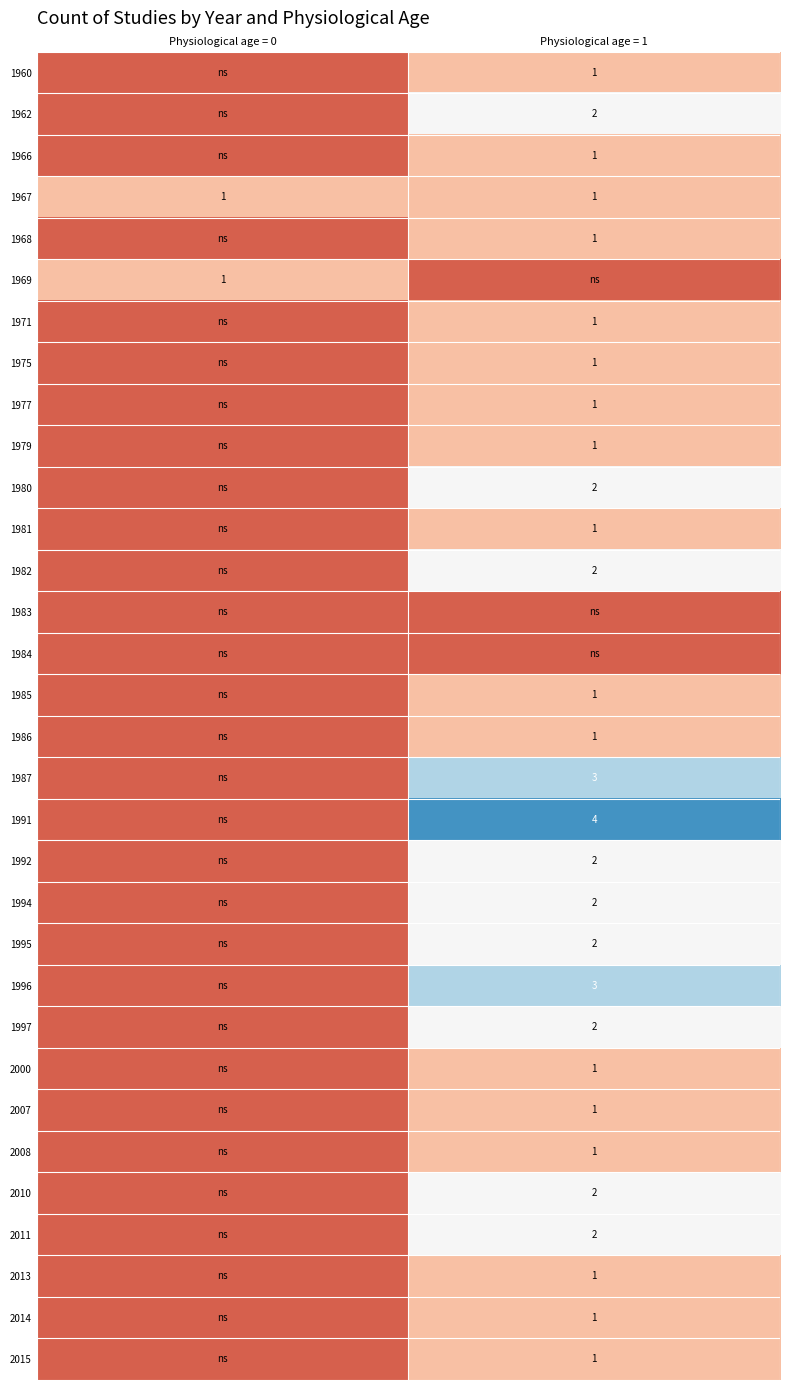

The value of 2015 at Physiological age = 1 is 1. True or false?

True